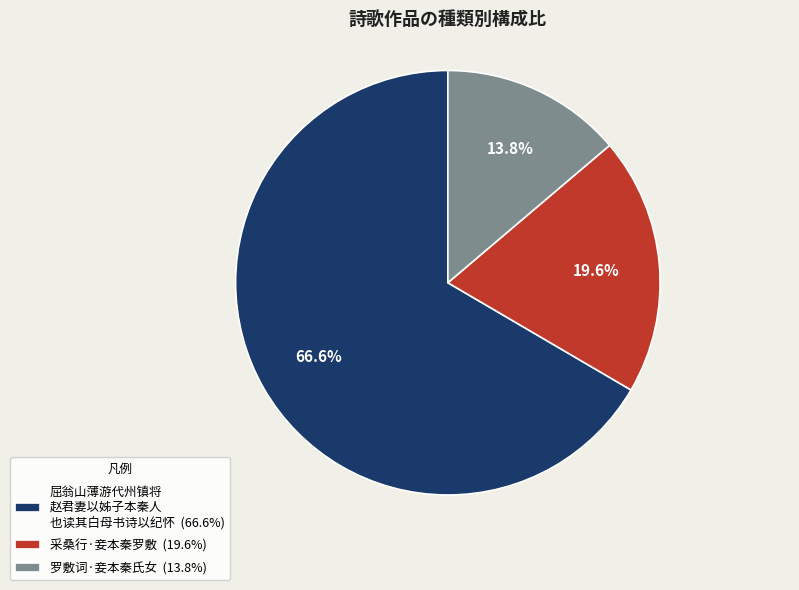

Combined, do 屈翁山薄游代州镇将 赵君妻以姊子本秦人 也读其白母书诗以纪怀 (66.6%) and 罗敷词·妾本秦氏女 (13.8%) account for over 50%?

Yes